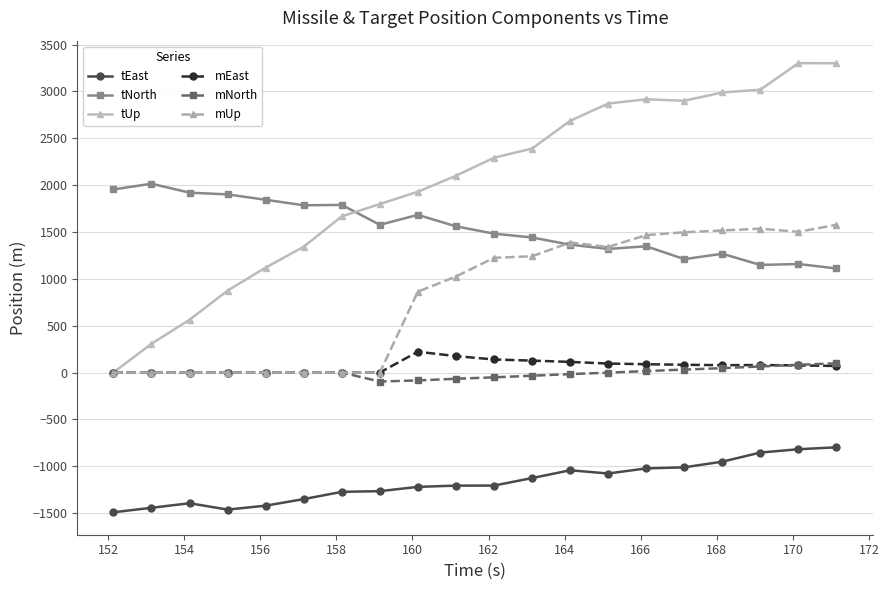

What are all the series names shown in the legend?

tEast, tNorth, tUp, mEast, mNorth, mUp